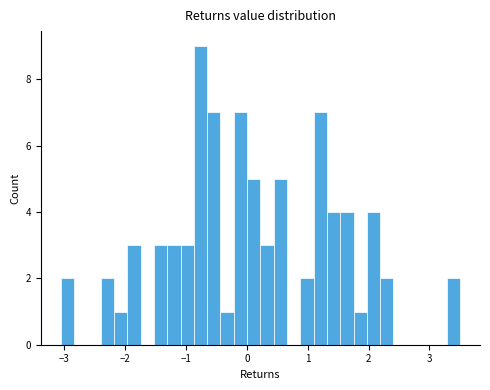

Read against the x-axis, roughly where is the centre of the tallest bar?

-0.8